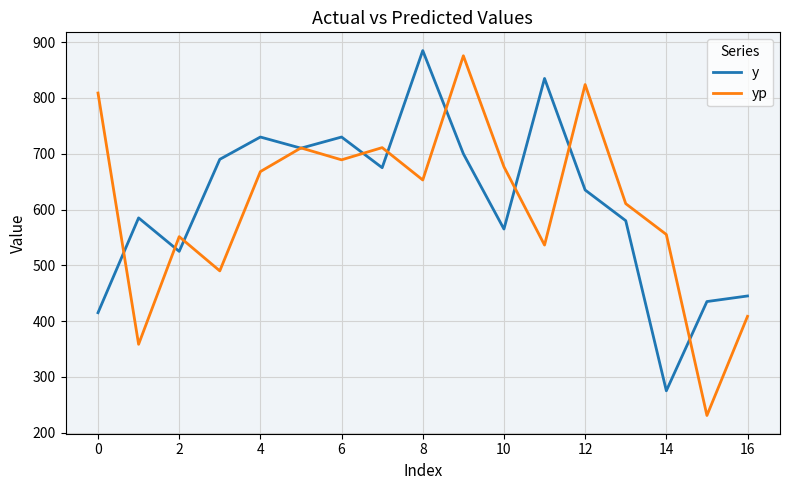

Which series has the largest range (max minus min)?

yp